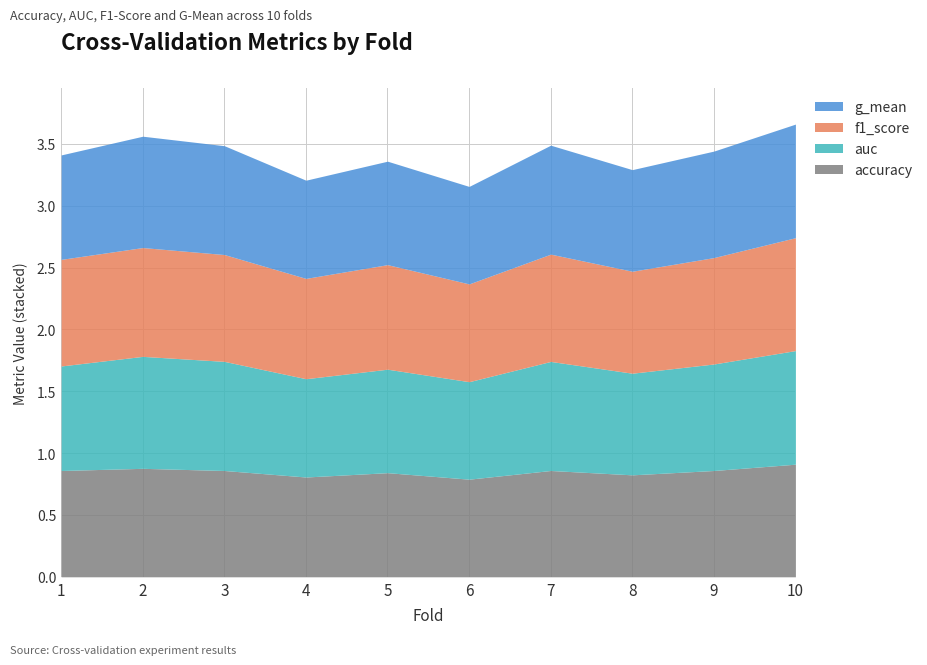

What is the sum of all accuracy values?

8.5